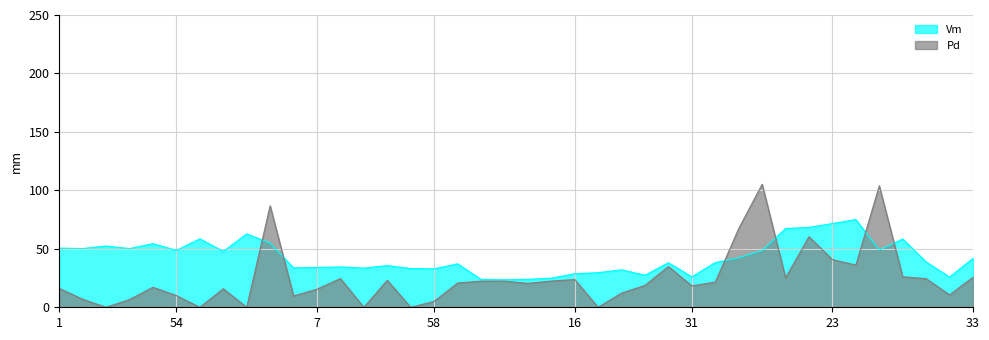

The value of Pd at 20 is 21.5. True or false?

True